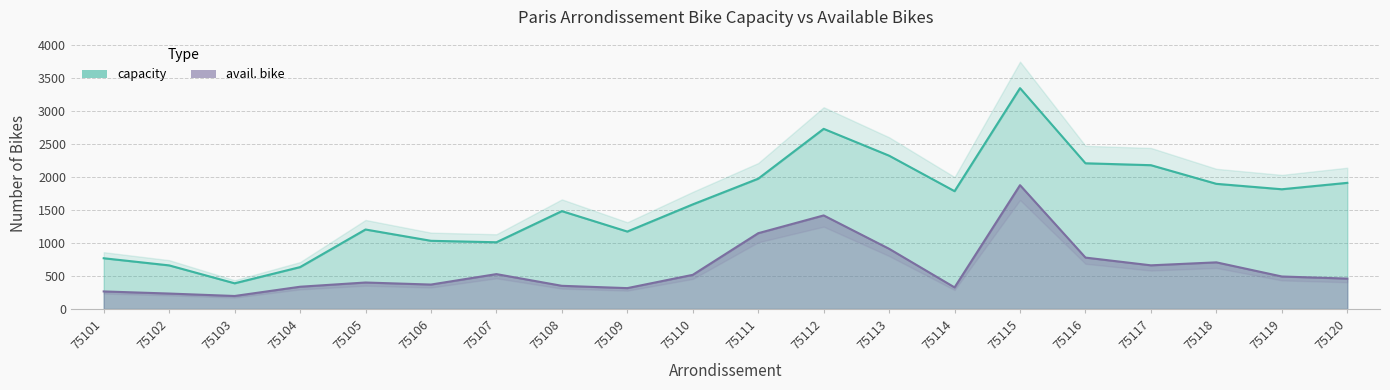

Does the chart have visible grid lines?

Yes